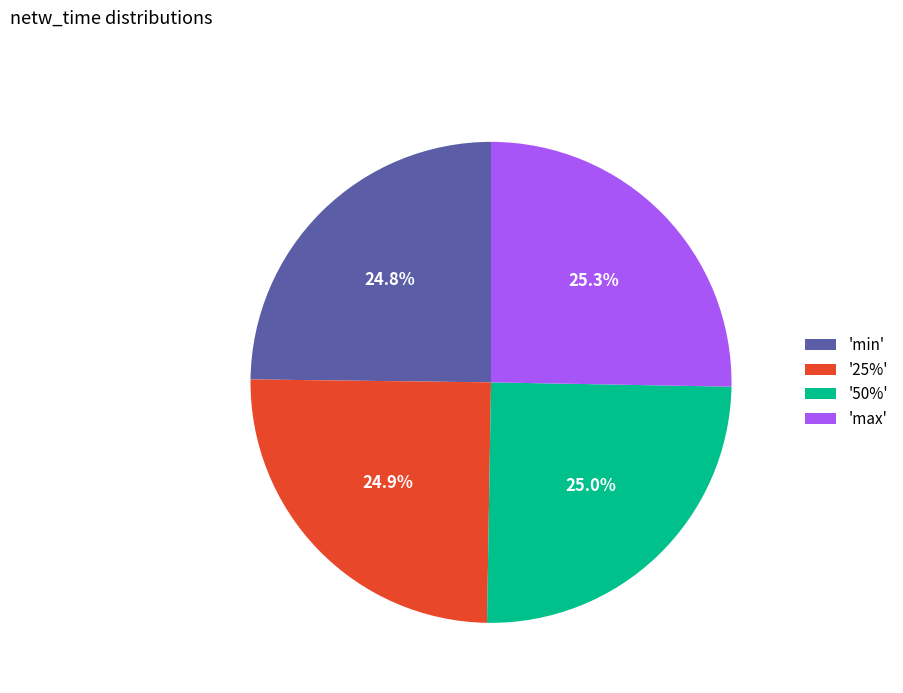

Does '25%' account for over 50% of the chart?

No